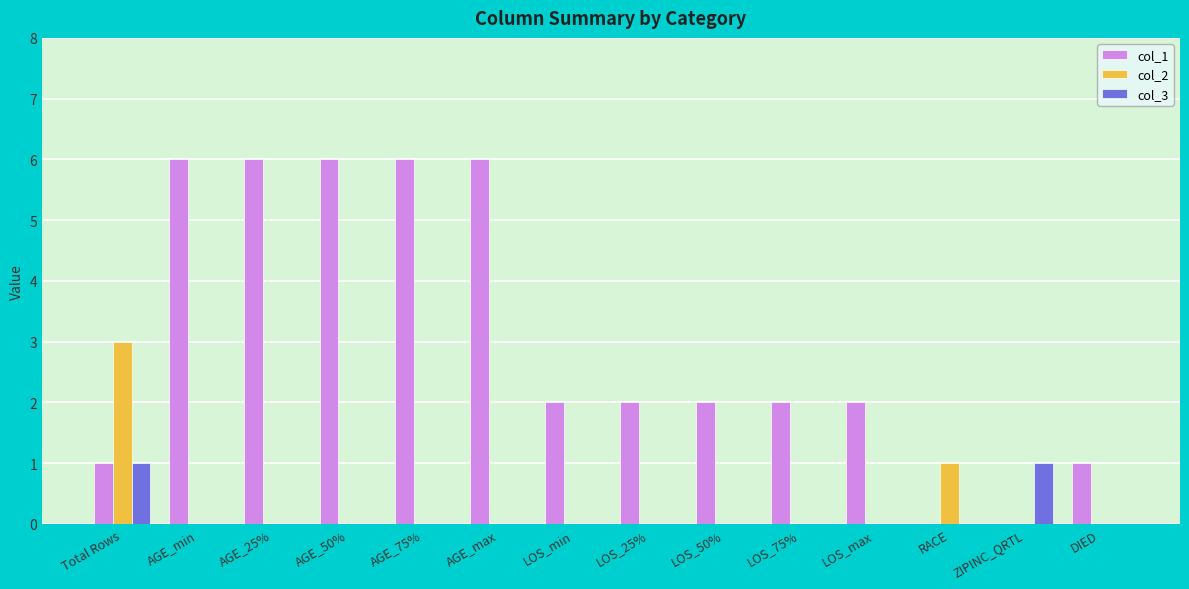

What are all the series names shown in the legend?

col_1, col_2, col_3